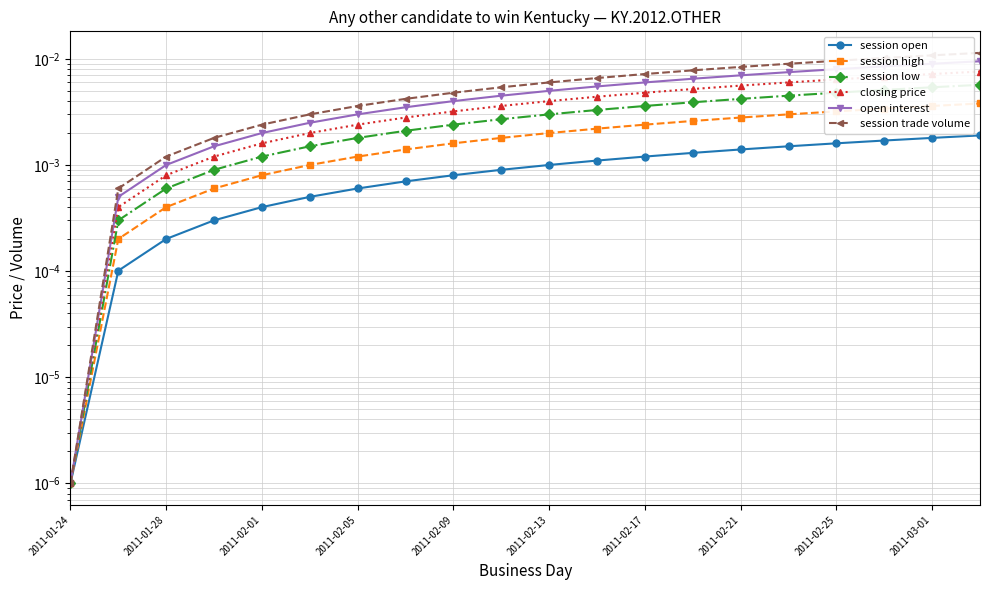

Which category has the highest value across all series?

19